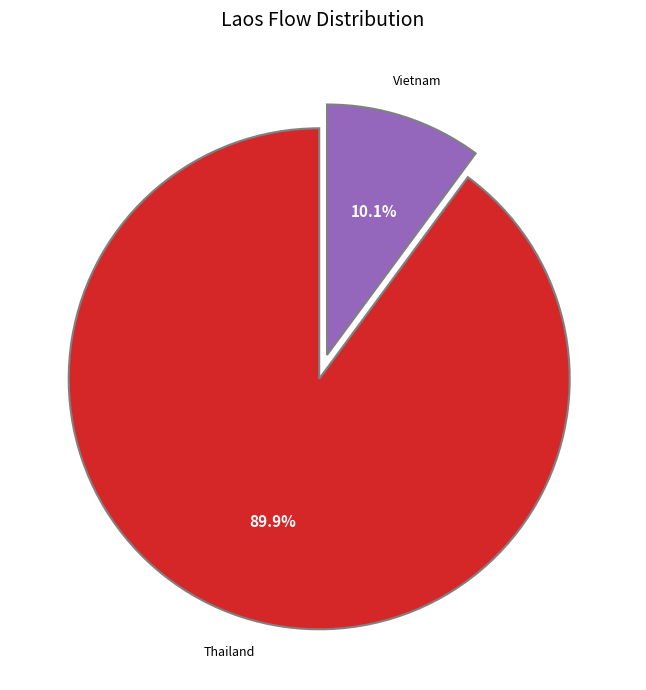

How many slices are in this pie chart?

2